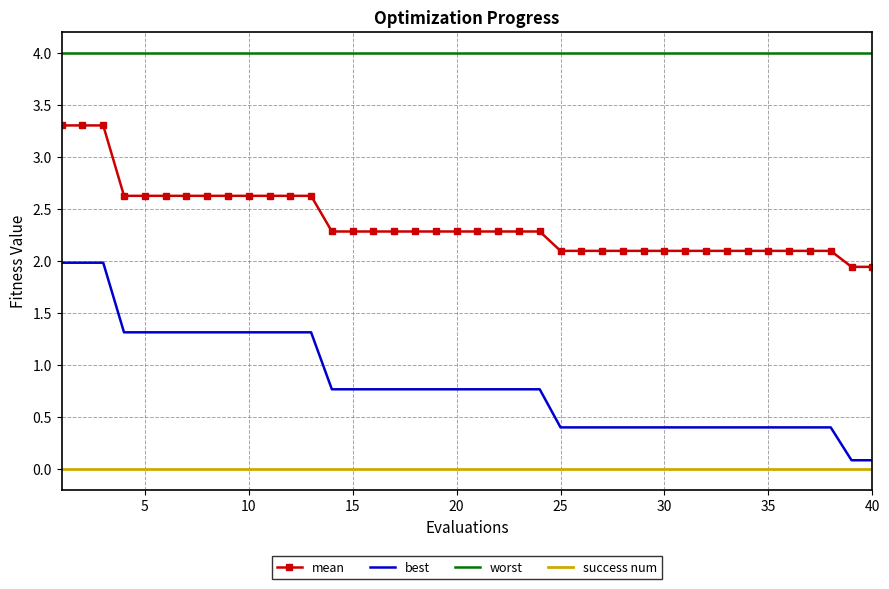

True or false: worst and success num cross at least once.

False